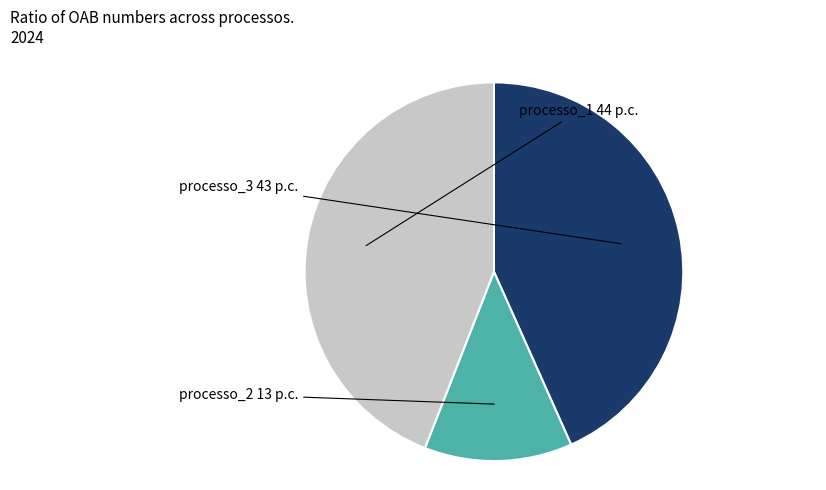

Is there any slice that represents more than half of the pie?

No